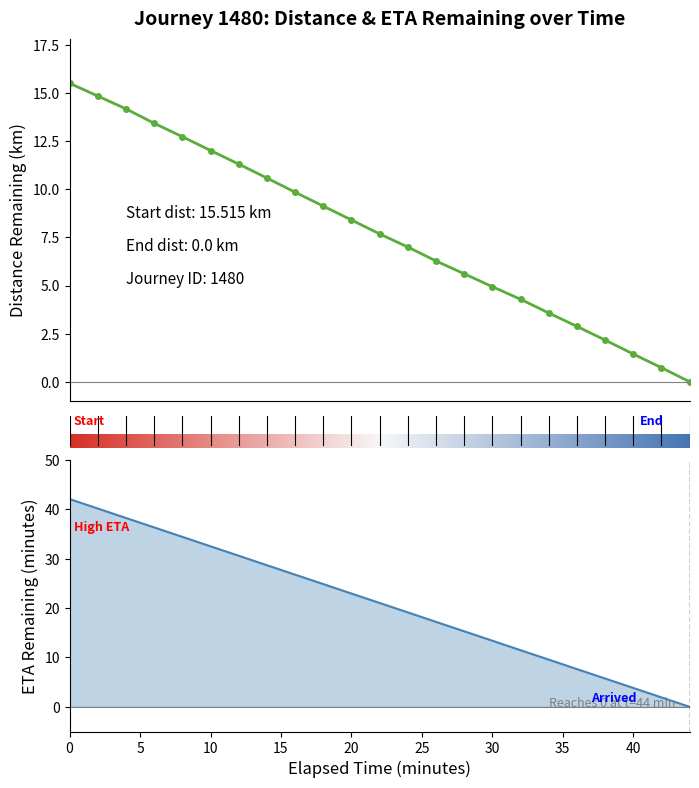

What is the average value of the distance_remaining_km series?

7.8